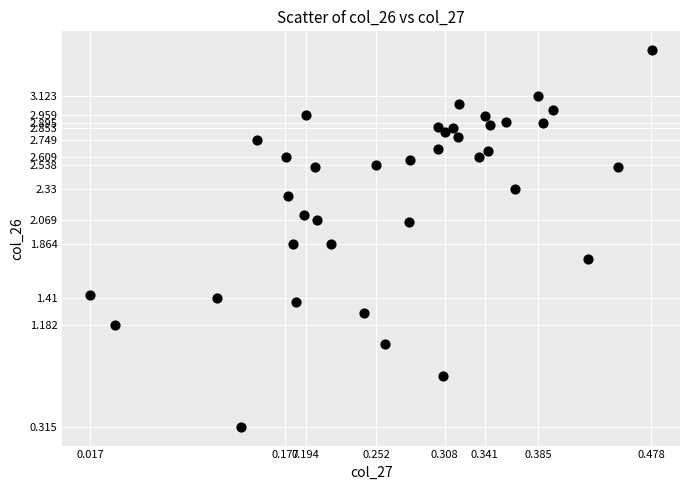

What is the range of X values (max minus min)?

0.5